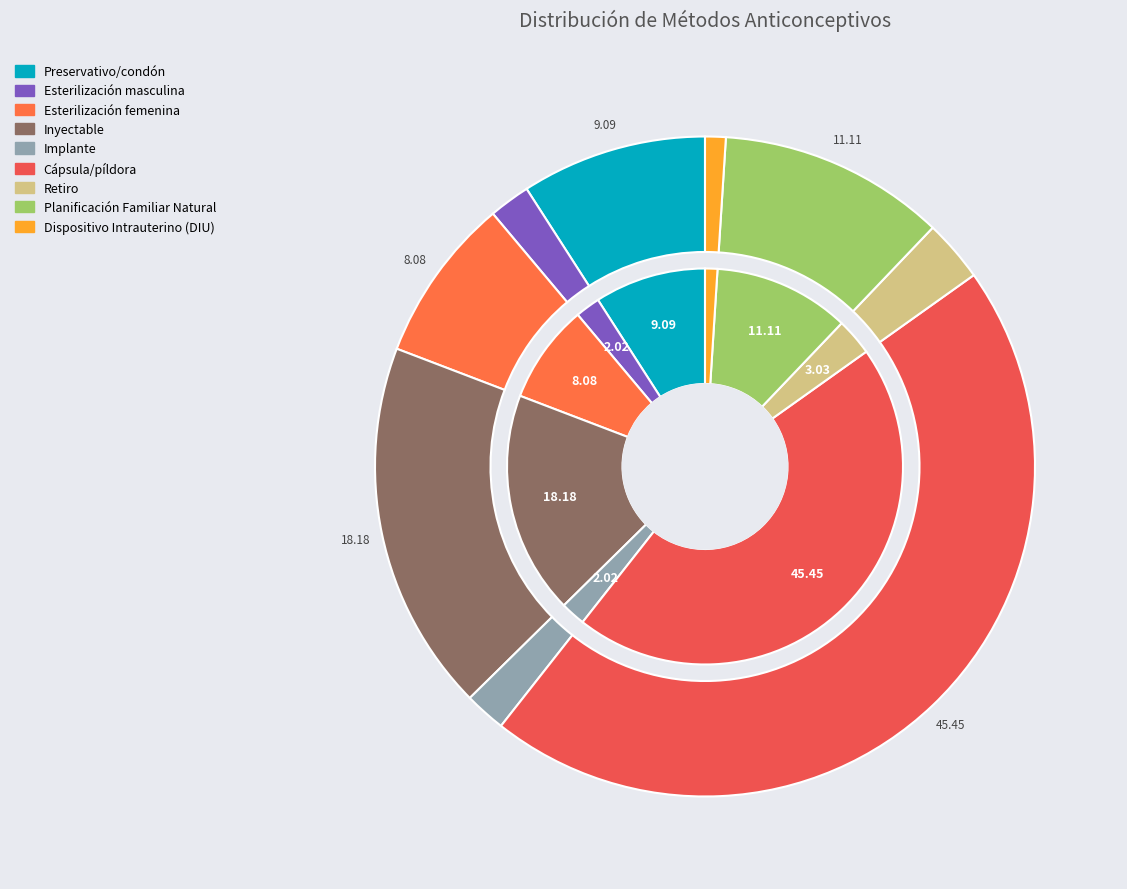

What is the smallest slice in the pie chart?

Dispositivo Intrauterino (DIU)